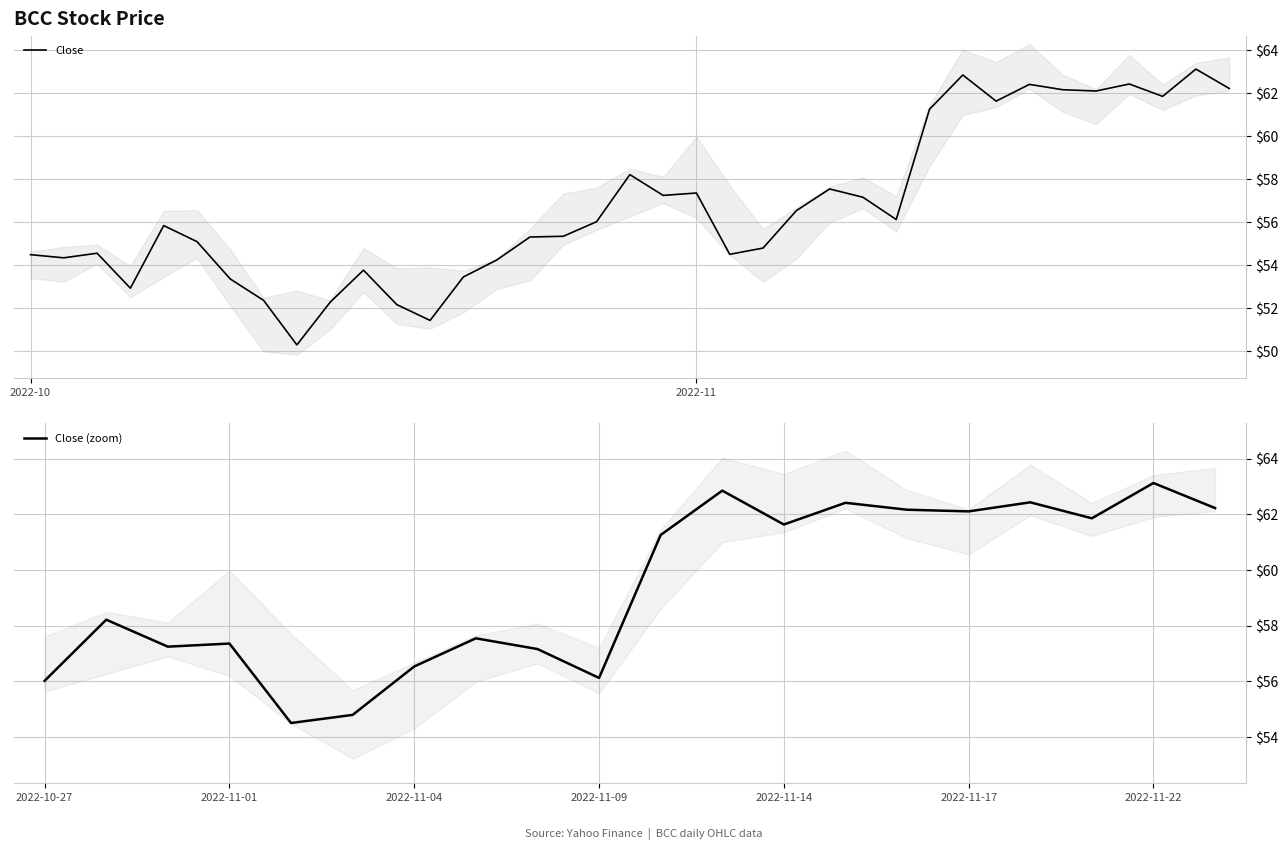

What is the difference between the High values at 2022-11-21 and 2022-11-08?

4.3